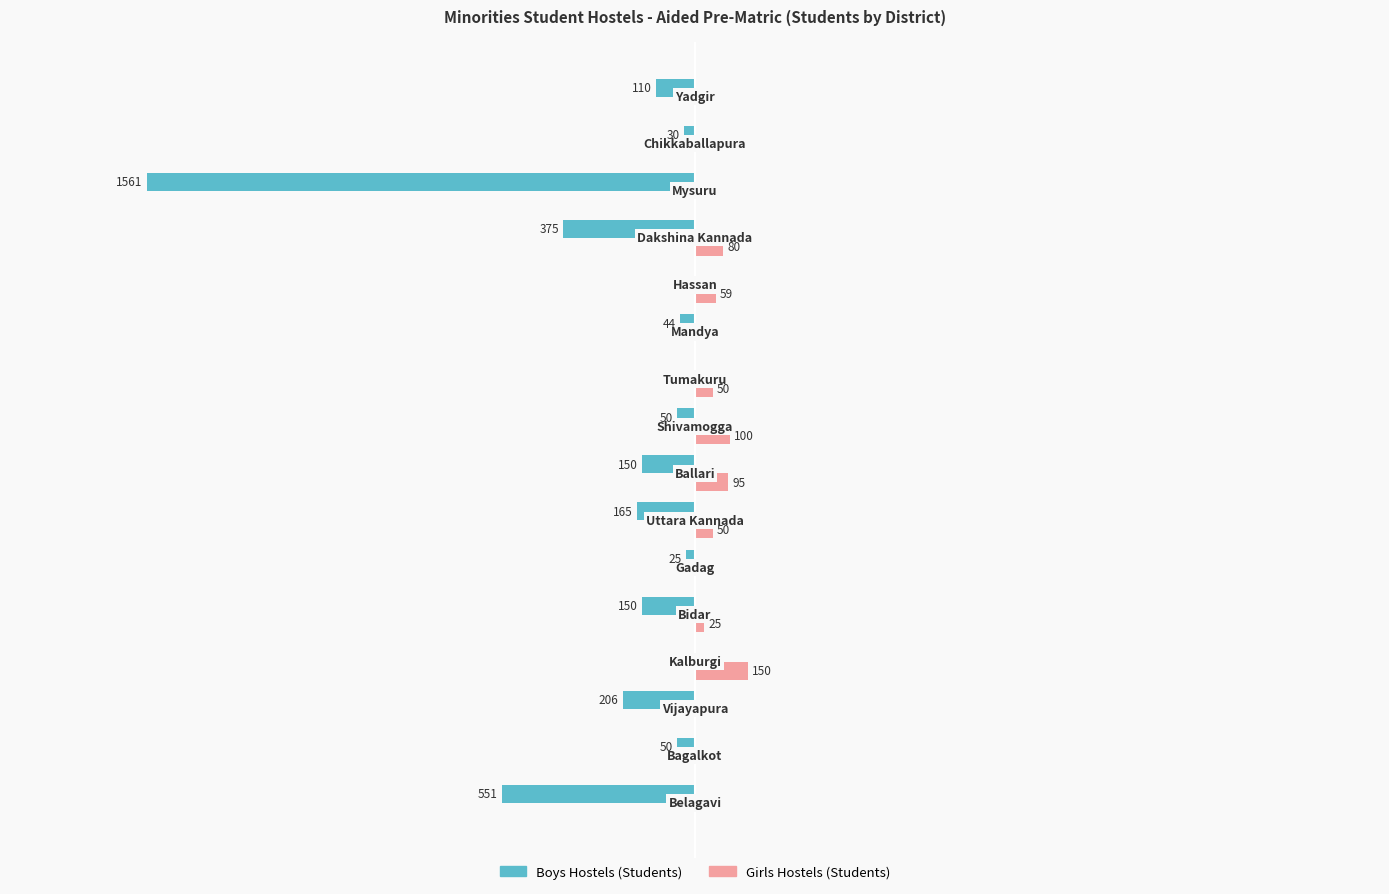

Which series has the largest total across all categories?

Girls Hostels (Students)